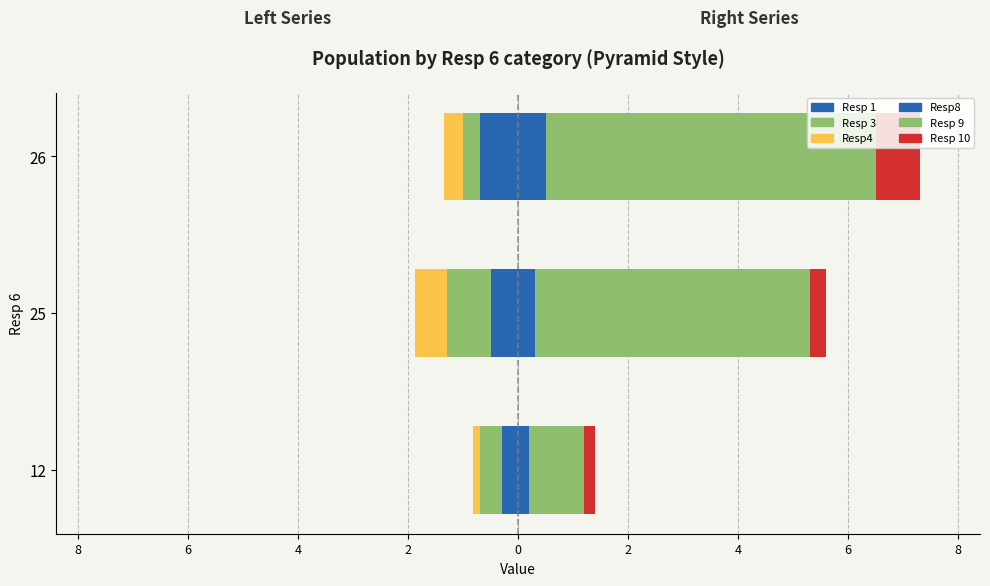

What is the sum of all Resp 9 values?

12.0